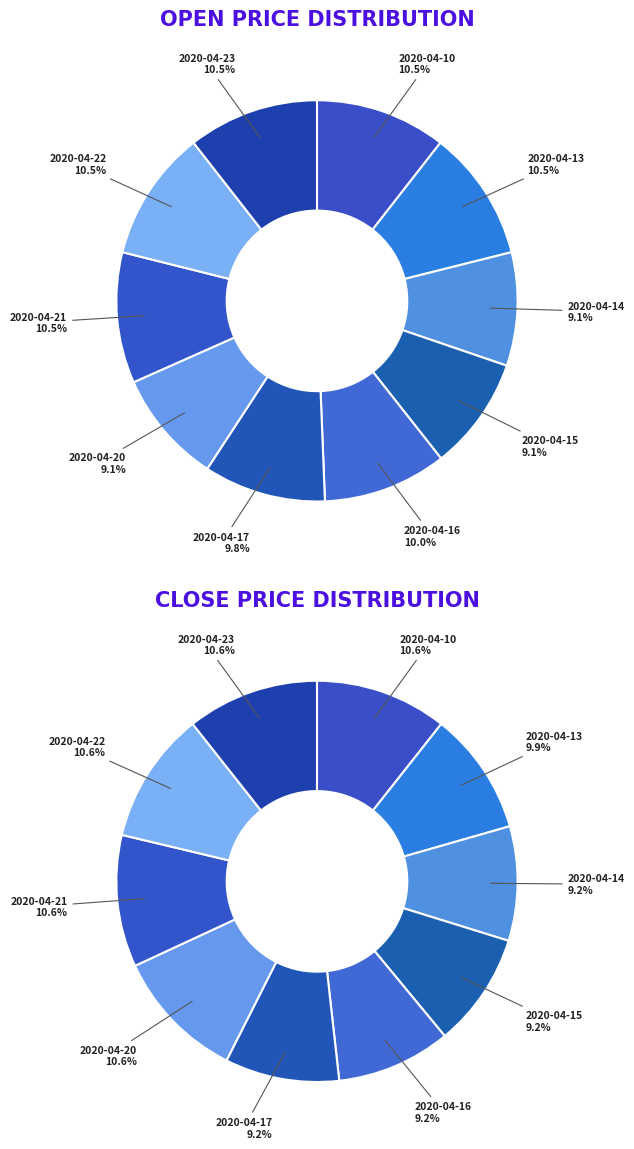

Rank the categories by value from highest to lowest.

2020-04-10, 2020-04-13, 2020-04-21, 2020-04-22, 2020-04-23, 2020-04-16, 2020-04-17, 2020-04-14, 2020-04-15, 2020-04-20